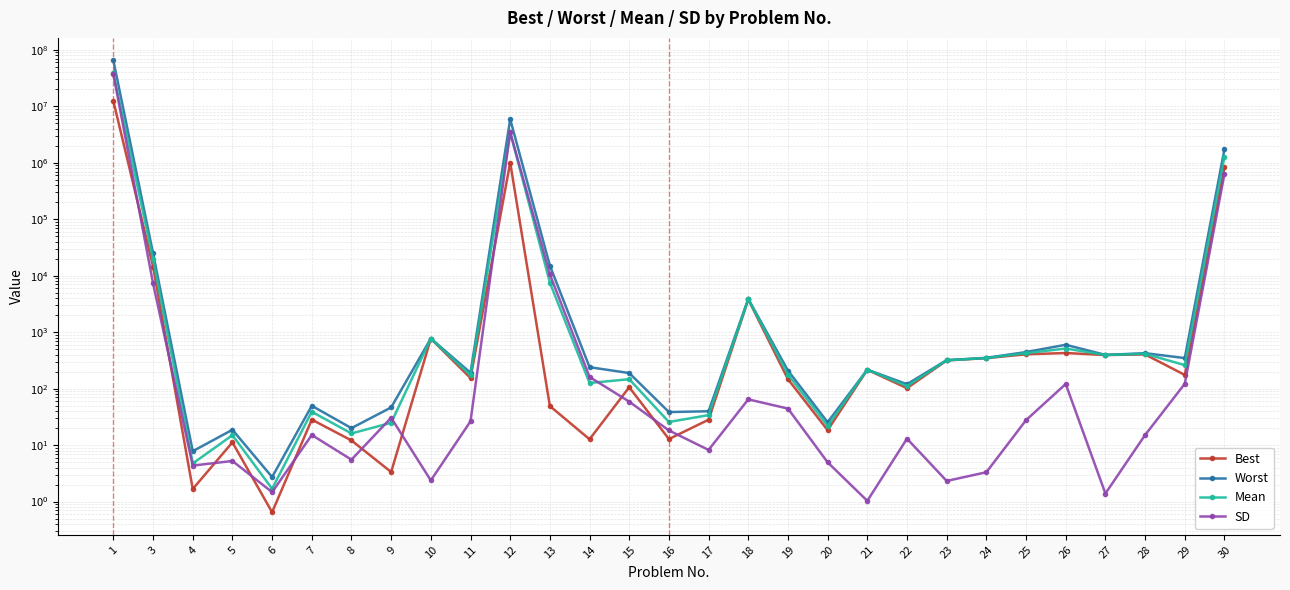

Reading right to left, list all the values displayed in this chart.

Best: 834000.0	175.0	404.0	394.0	428.0	406.0	347.0	316.0	102.0	216.0	18.4	147.0	3800.0	28.2	12.8	106.0	12.7	49.2	1010000.0	154.0	769.0	3.3	12.1	28.3	0.6	11.2	1.7	14500.0	12400000.0
Worst: 1740000.0	348.0	425.0	396.0	599.0	445.0	351.0	320.0	120.0	217.0	25.4	209.0	3890.0	39.8	38.5	189.0	240.0	15100.0	5920000.0	191.0	773.0	46.5	20.0	49.7	2.7	18.7	7.8	24900.0	64900000.0
Mean: 1290000.0	261.0	415.0	395.0	514.0	425.0	349.0	318.0	111.0	217.0	21.9	178.0	3840.0	34.0	25.7	147.0	126.0	7570.0	3460000.0	173.0	771.0	24.9	16.1	39.0	1.7	15.0	4.7	19700.0	38700000.0
SD: 638000.0	122.0	15.1	1.4	121.0	27.7	3.3	2.3	13.0	1.0	5.0	44.4	64.6	8.2	18.2	58.9	161.0	10600.0	3470000.0	26.4	2.4	30.5	5.5	15.1	1.5	5.2	4.3	7320.0	37100000.0